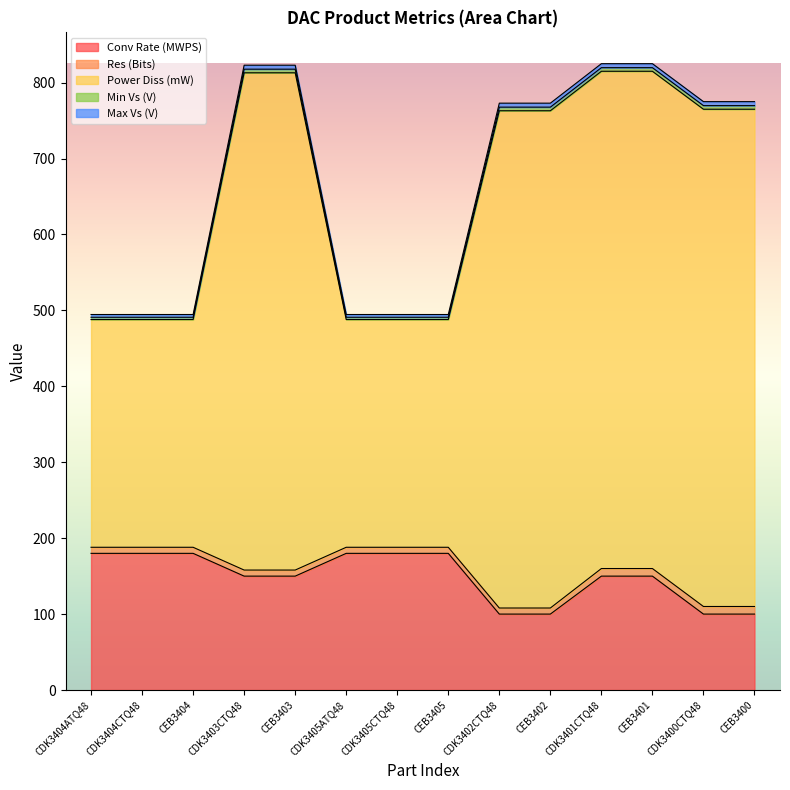

The Conv Rate (MWPS) series shows 100.0 at CDK3402CTQ48. True or false?

True